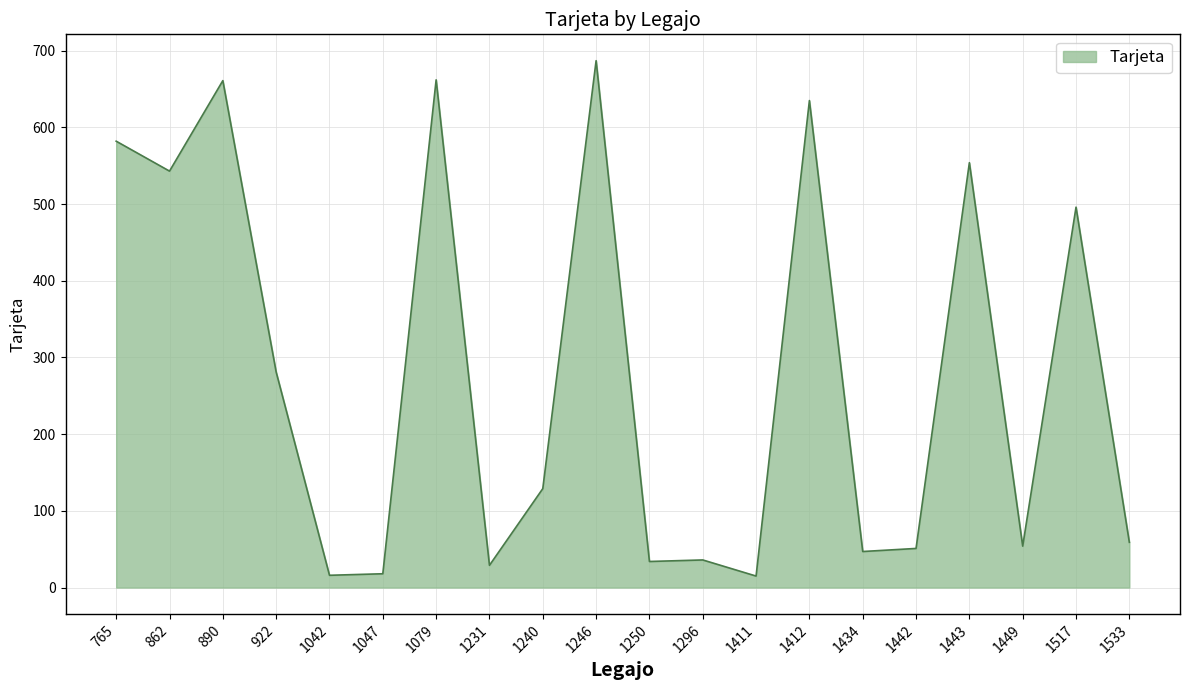

Which label corresponds to the largest value in the chart?

1246